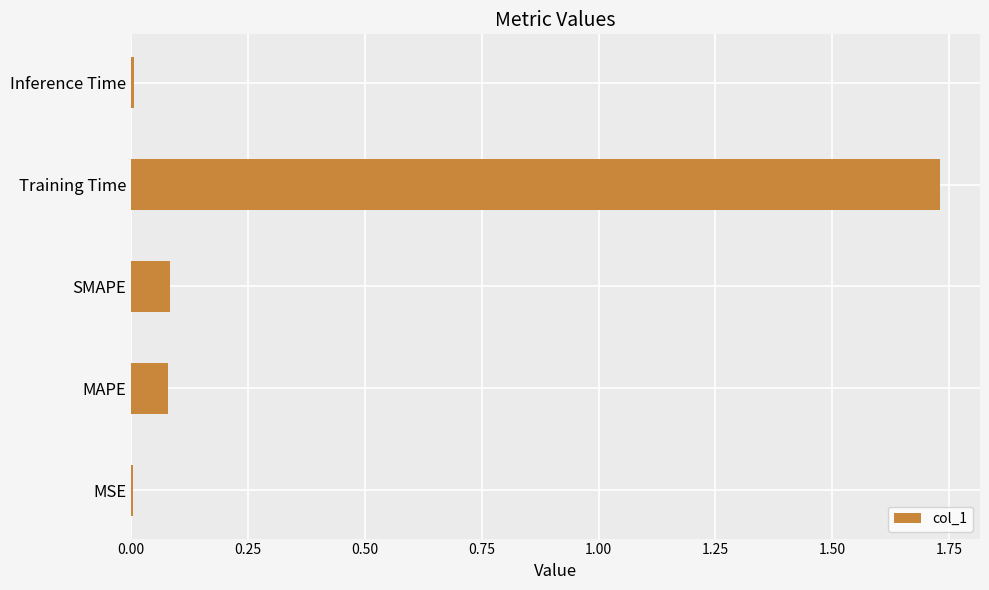

True or false: the data shows 0.0 at MSE.

True